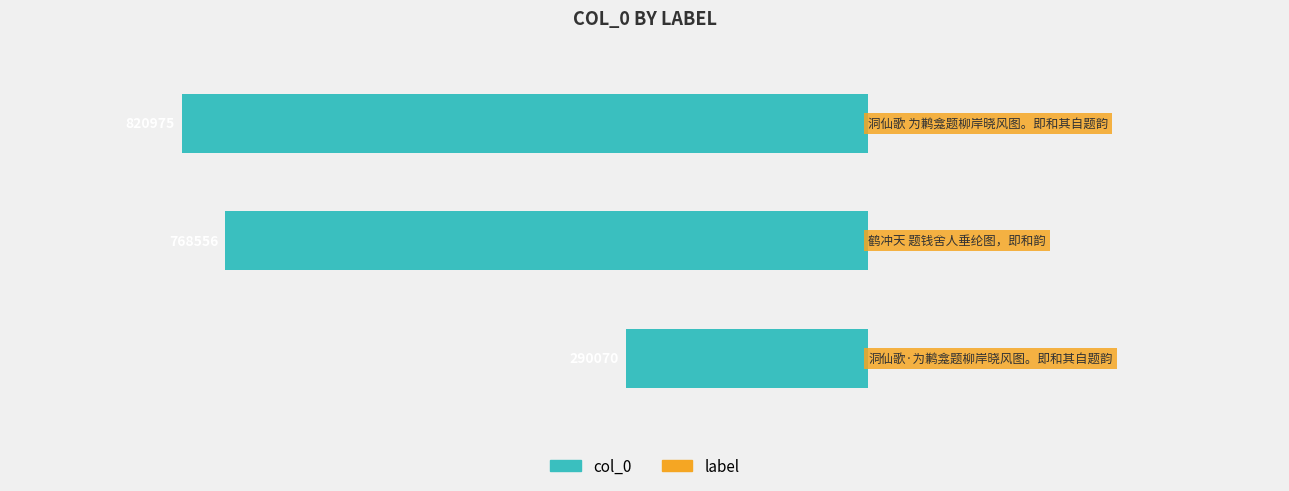

List the labels in order of value, largest first.

洞仙歌 为鹣龛题柳岸晓风图。即和其自题韵, 鹤冲天 题钱舍人垂纶图，即和韵, 洞仙歌·为鹣龛题柳岸晓风图。即和其自题韵